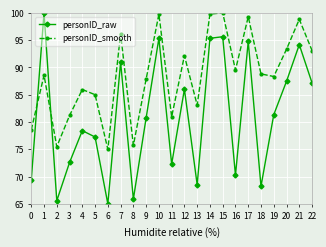

Which series has the largest range (max minus min)?

personID_raw